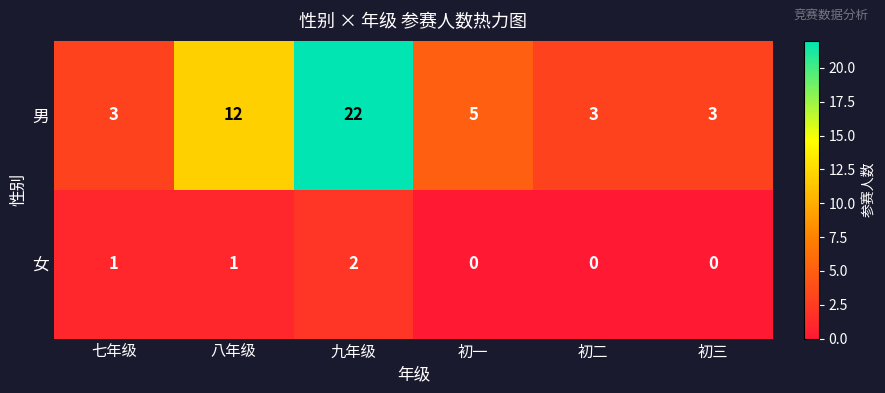

How many categories are shown in the chart?

6